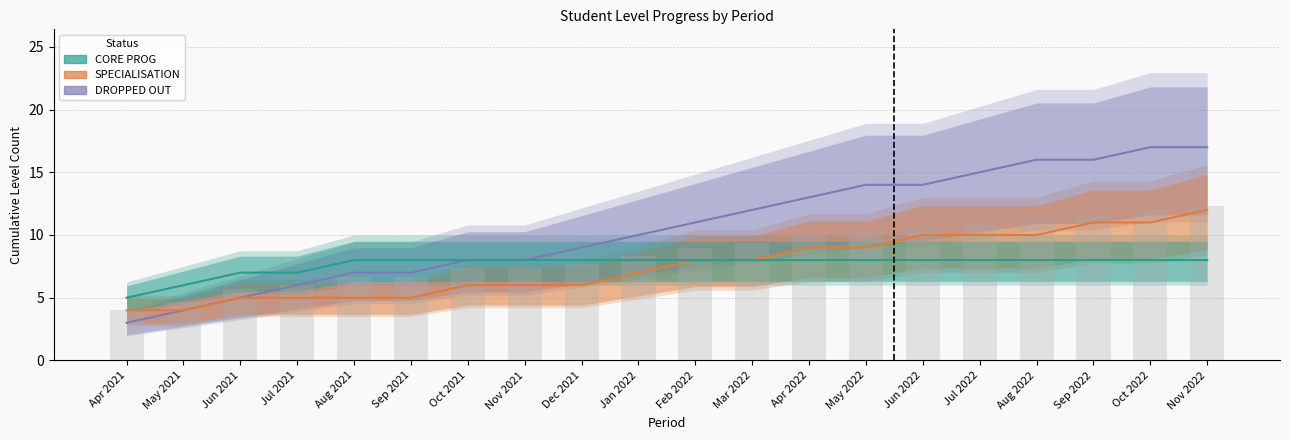

What is the approximate value at May 2022?

10.3